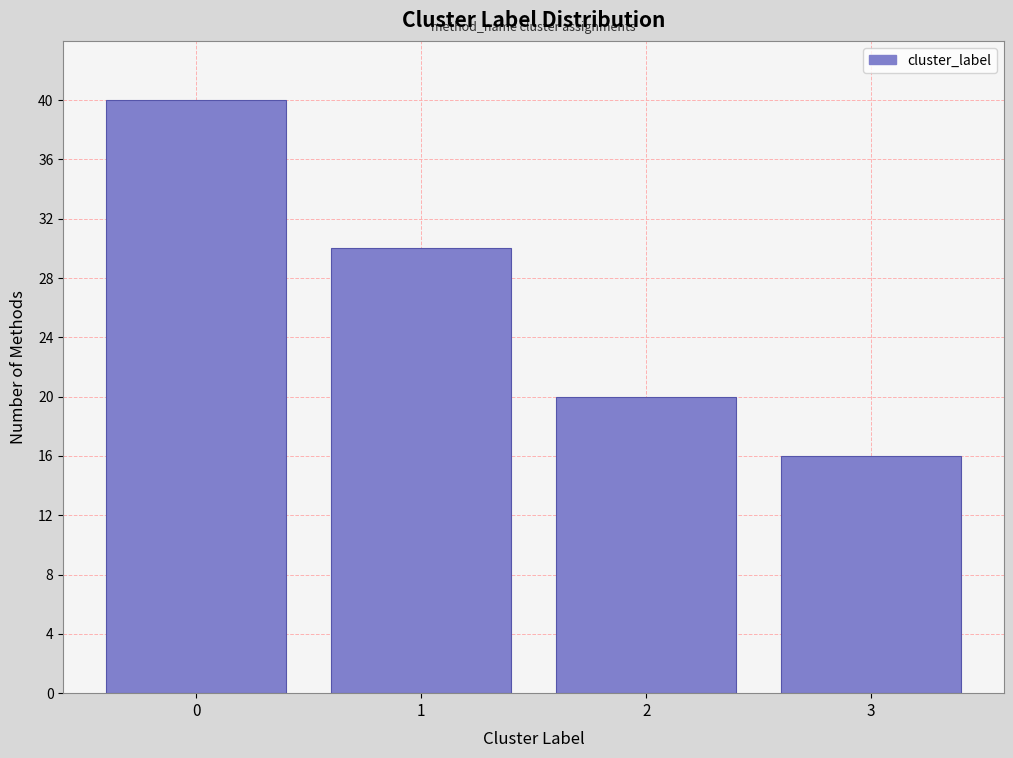

Reading left to right, what are all the values shown in this chart?

40	30	20	16